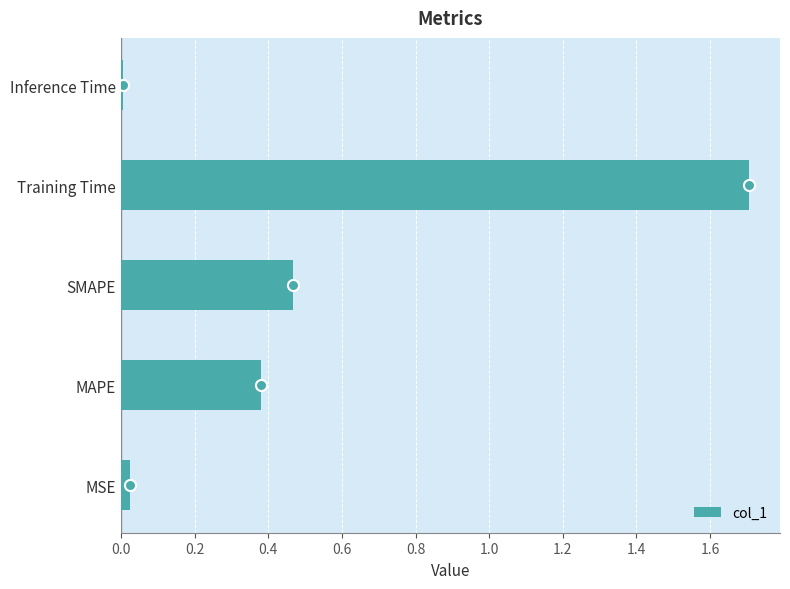

Which category has the lowest value across all series?

Inference Time